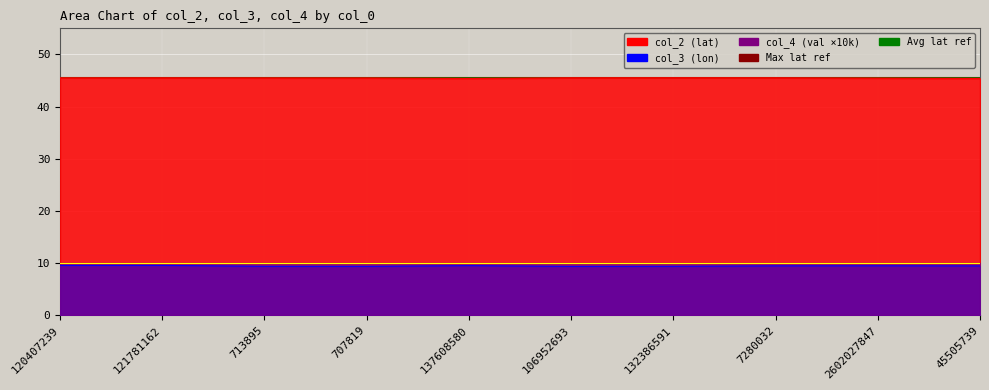

At how many categories does at least one series exceed 28?

10